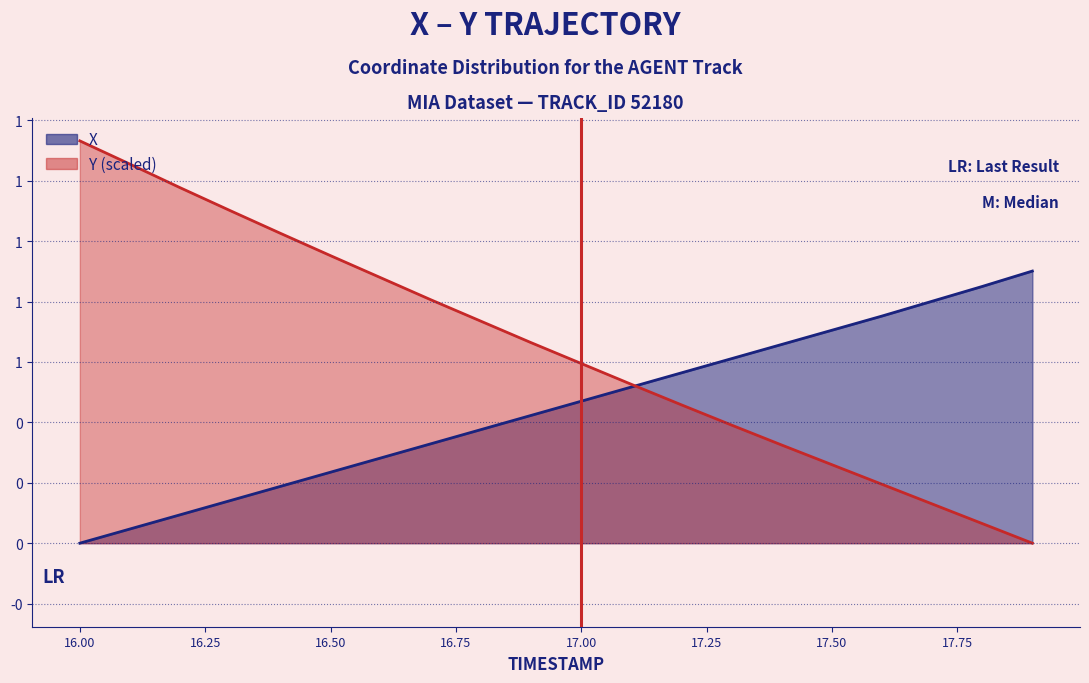

What is the label of the 2nd point from the right?

17.8